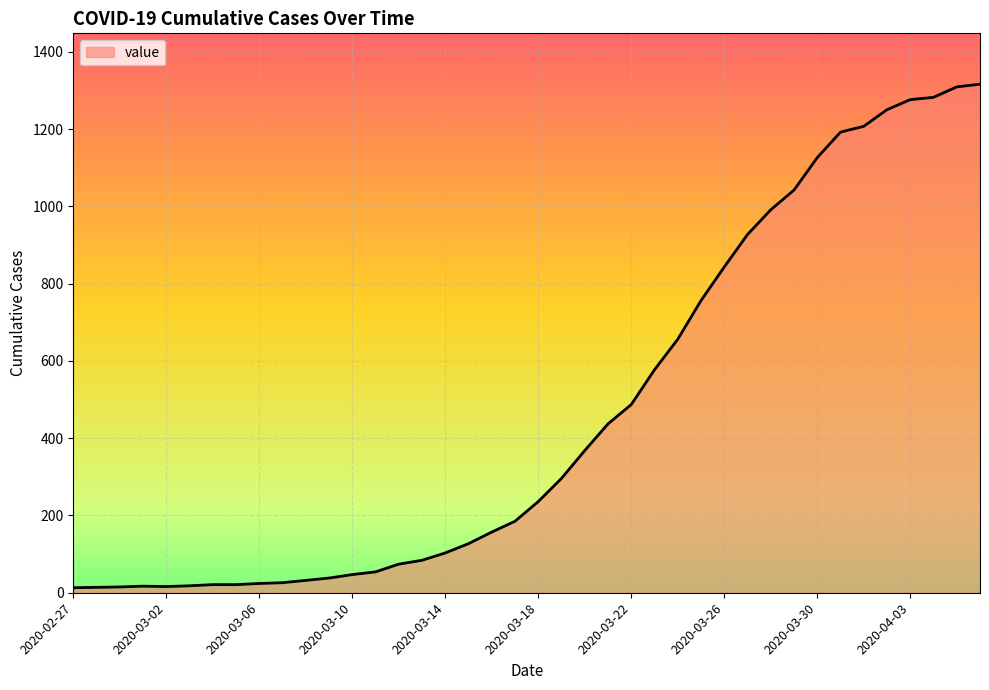

What is the difference between the maximum and minimum values?

1303